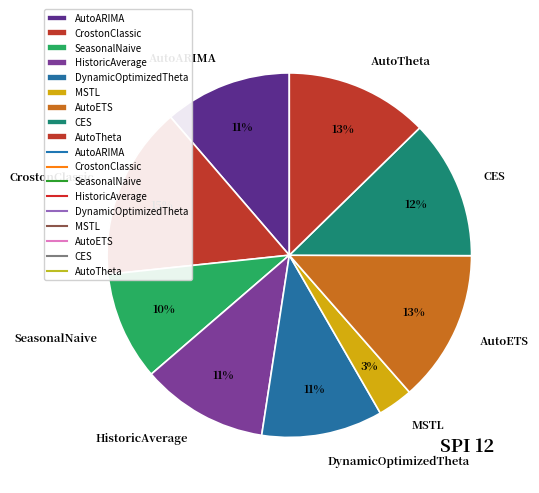

To the nearest percent, what percentage of the pie is MSTL?

3%